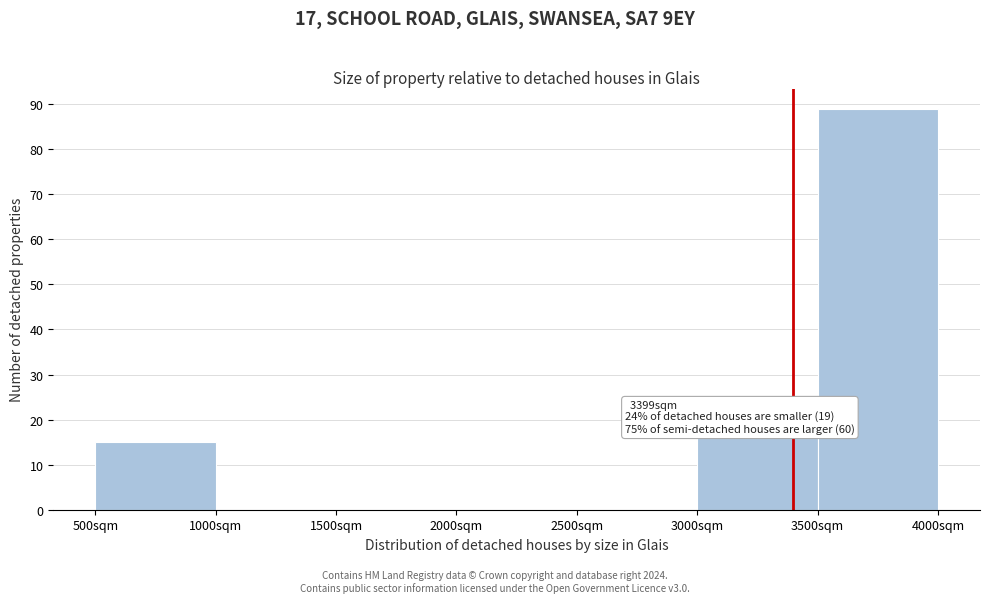

Over which range of the x-axis is the bar tallest?

3500 to 4000